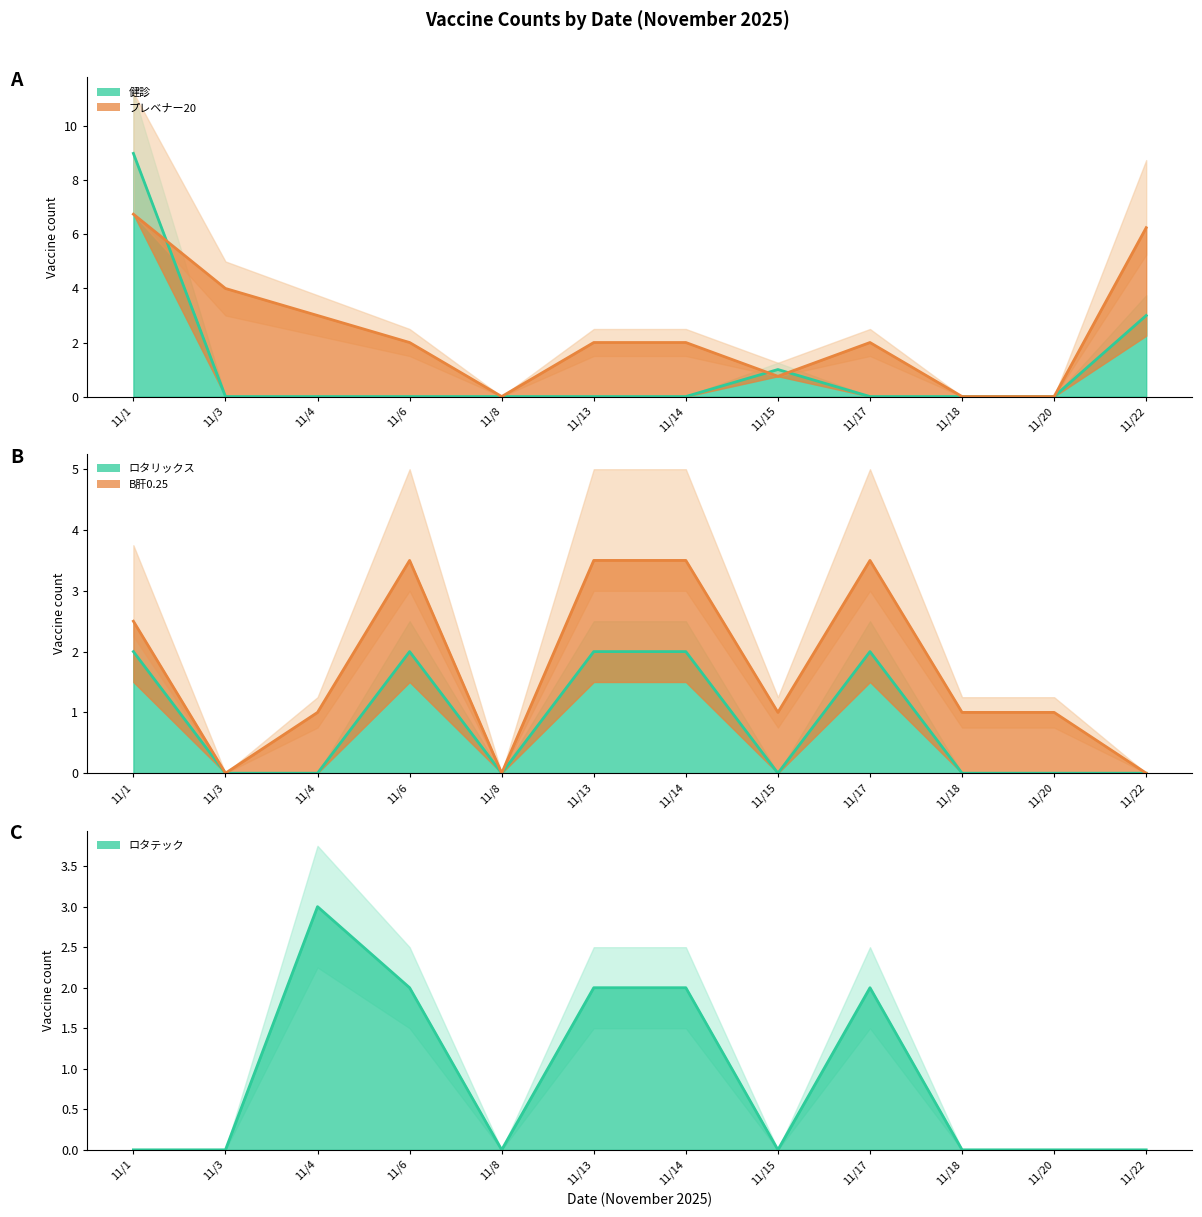

Does the chart display data point markers on the line(s)?

No